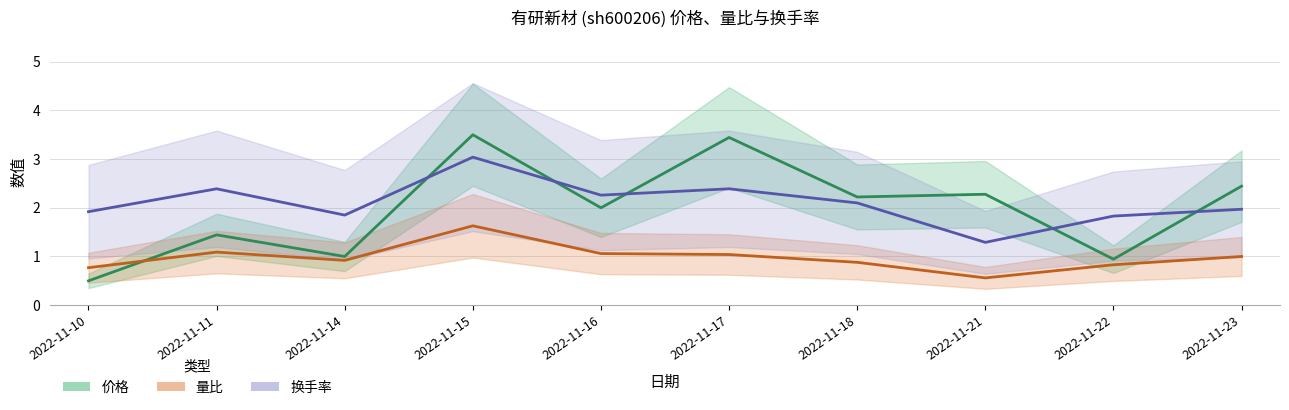

Which series has the largest total across all categories?

换手率